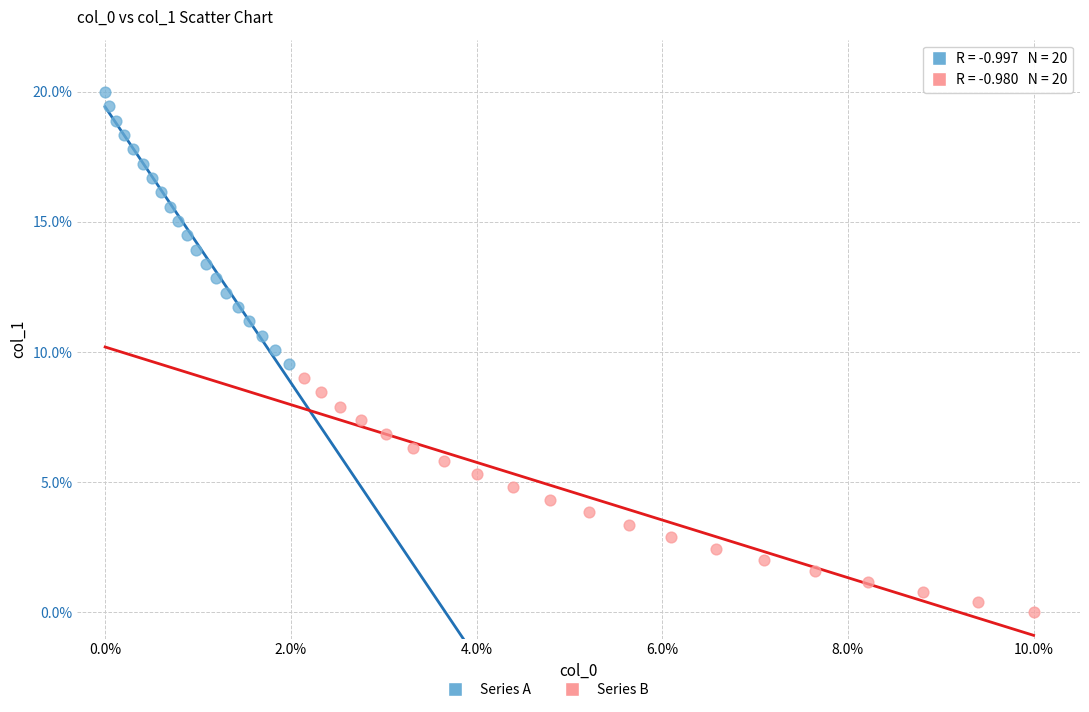

Which series contains the highest Y value?

Series A